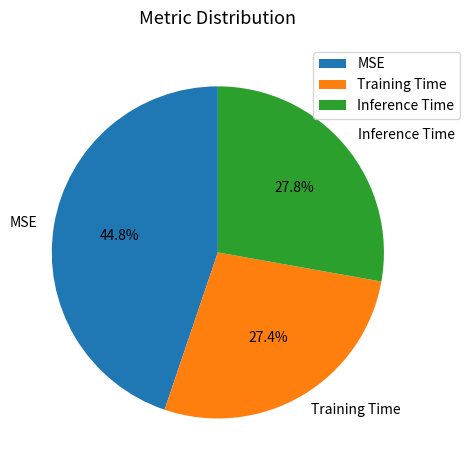

Which slice is the largest?

MSE